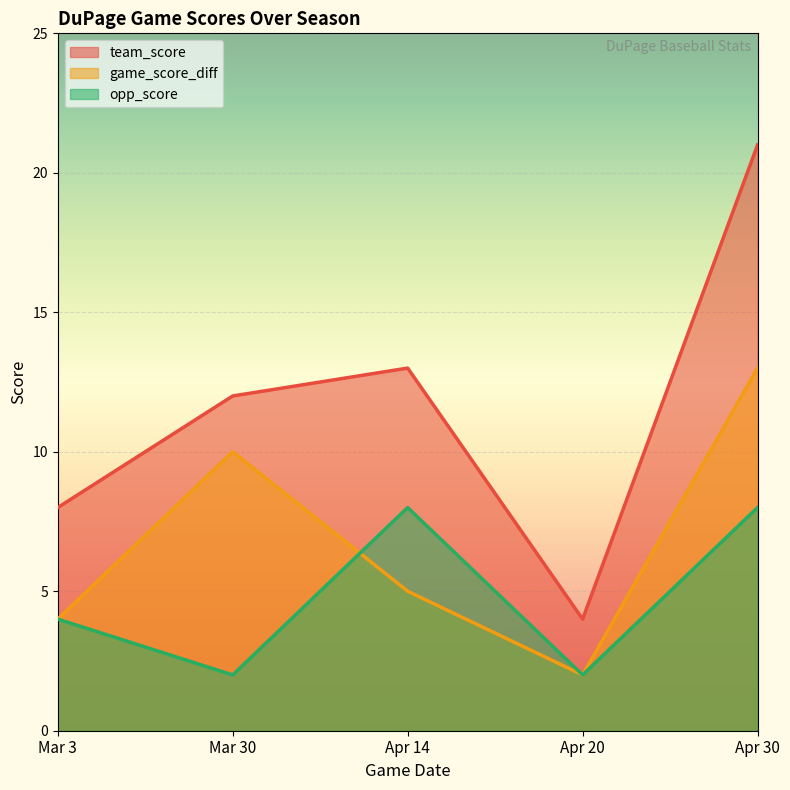

At which category is the sum across all series the highest?

Apr 30